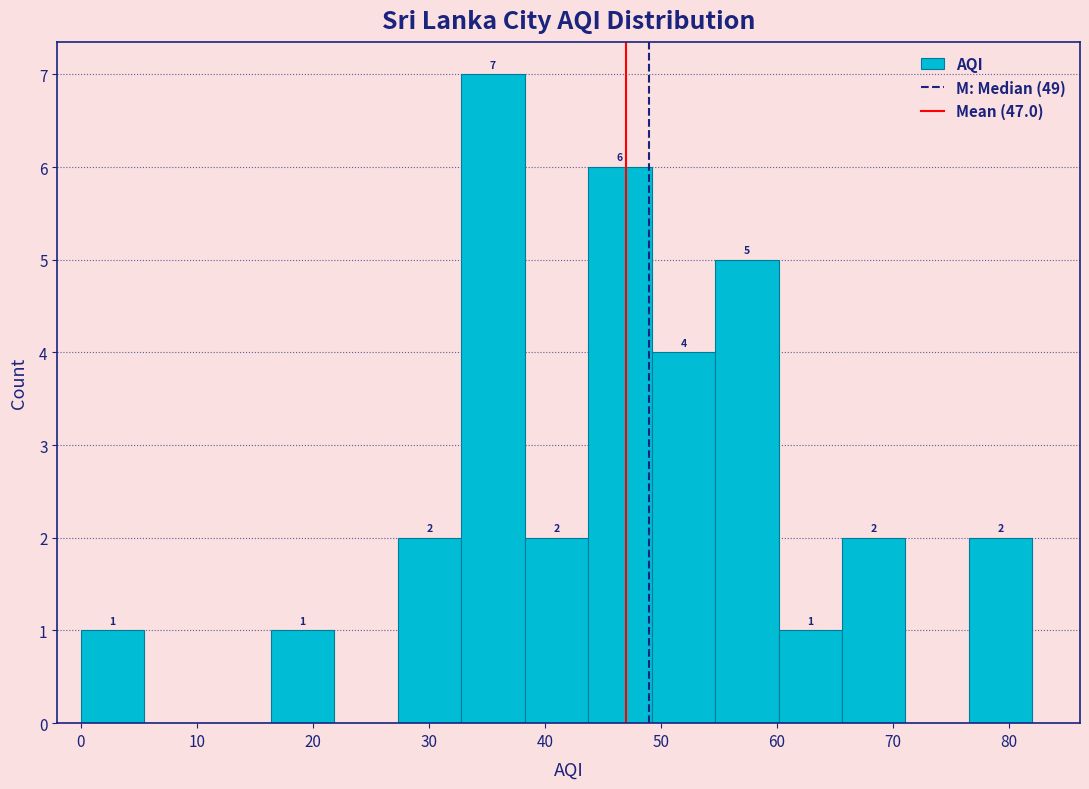

Over which range of the x-axis is the bar tallest?

33 to 38